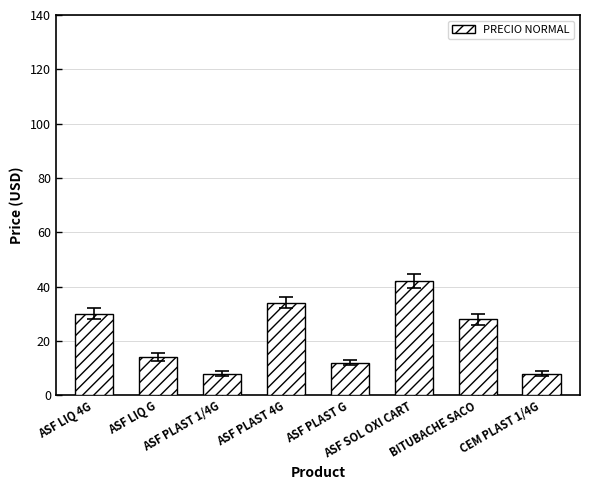

What is the change in value from ASF PLAST 4G to ASF PLAST G?

-22